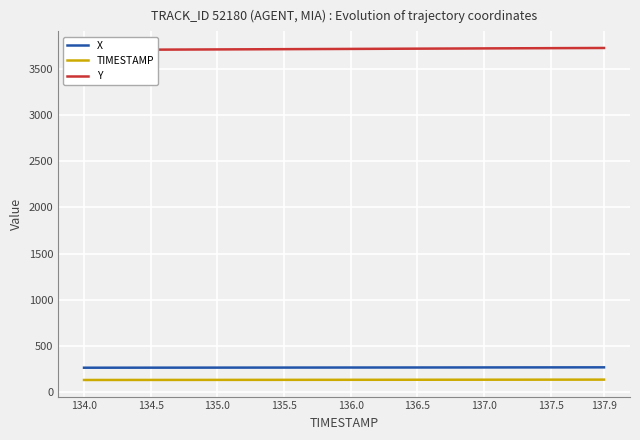

True or false: X and TIMESTAMP intersect in this chart.

False